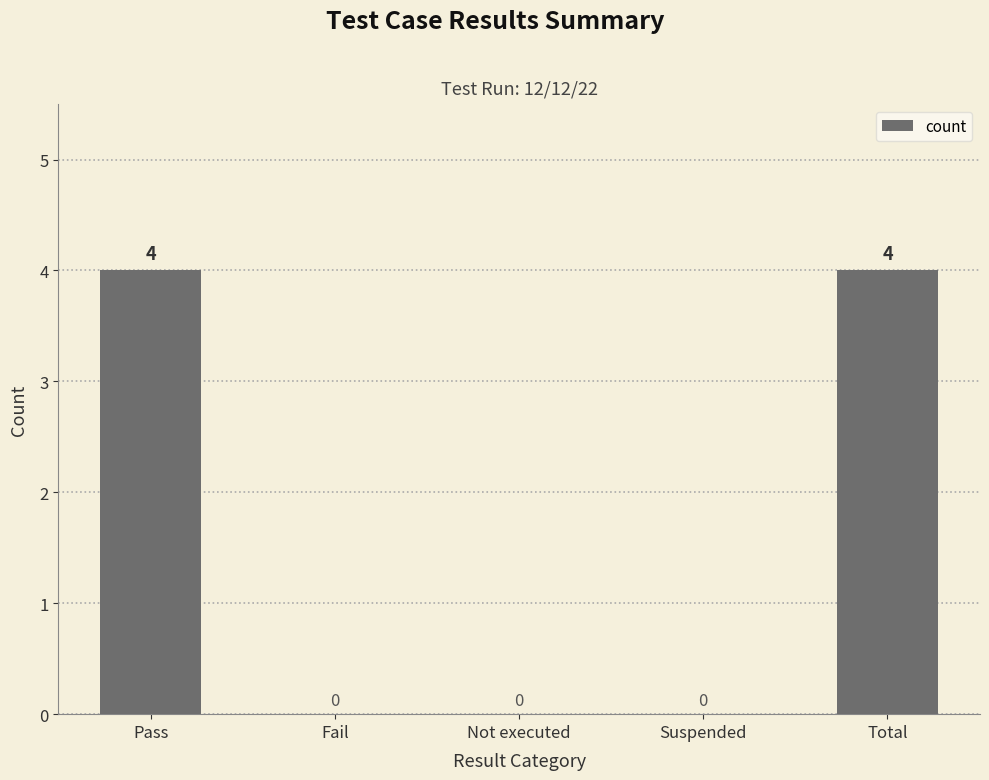

Does the chart contain stacked bars?

No